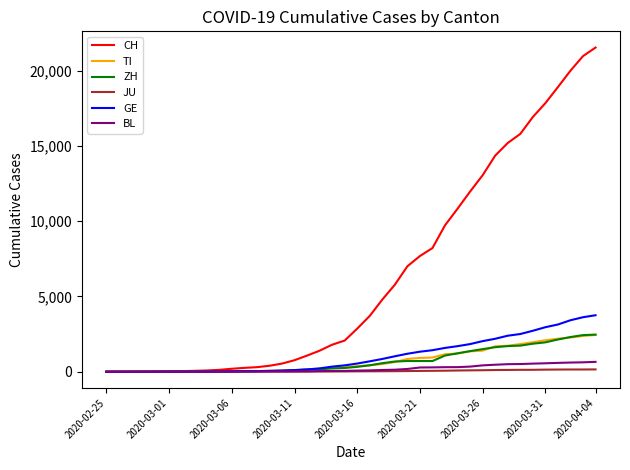

How many distinct data groups are displayed?

6